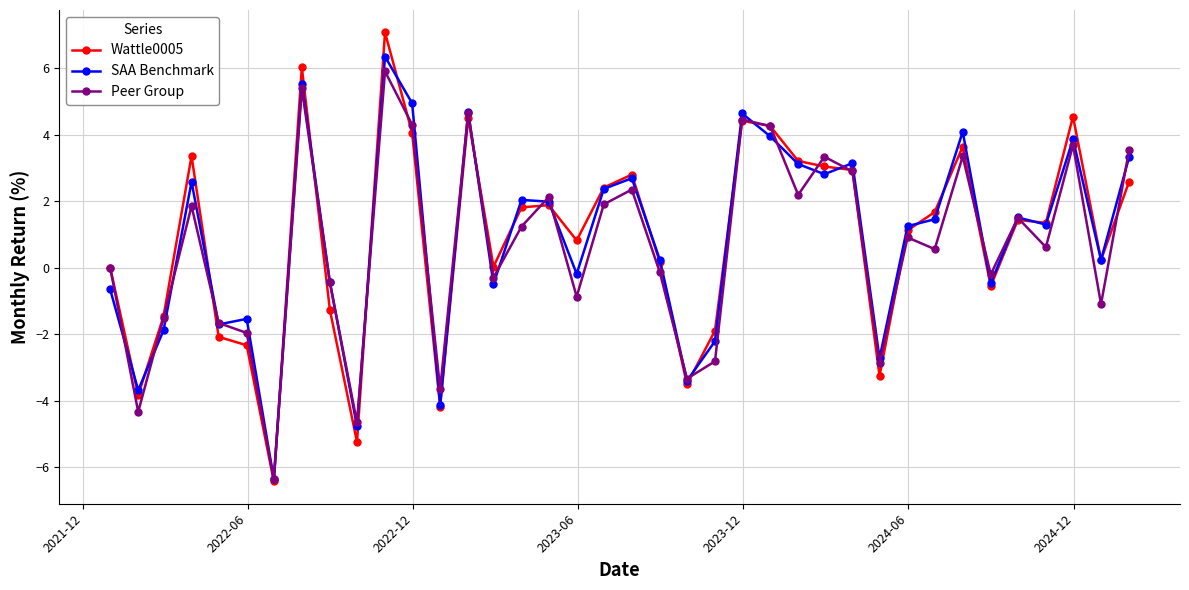

Does the chart display data point markers on the line(s)?

Yes